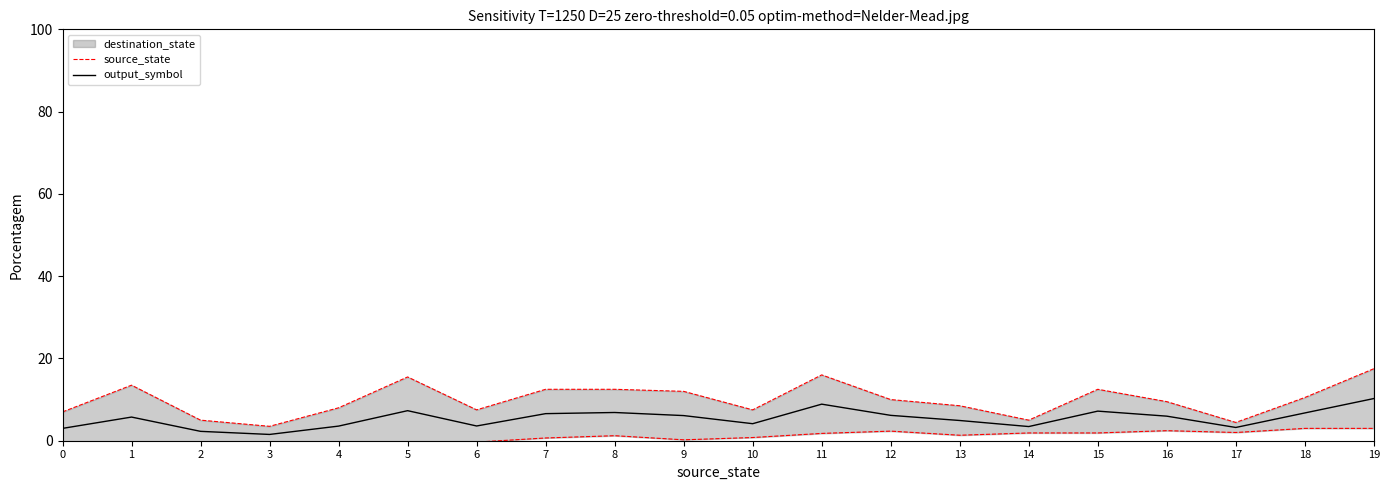

At which label does source_state first exceed 10?

1